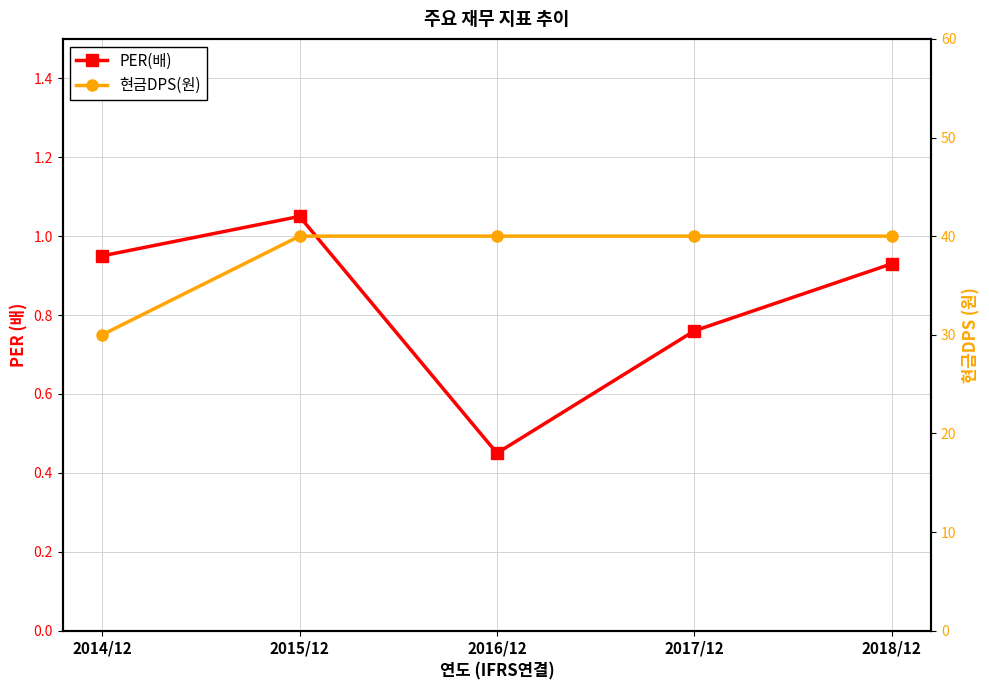

True or false: PER(배) and 현금DPS(원) intersect in this chart.

False